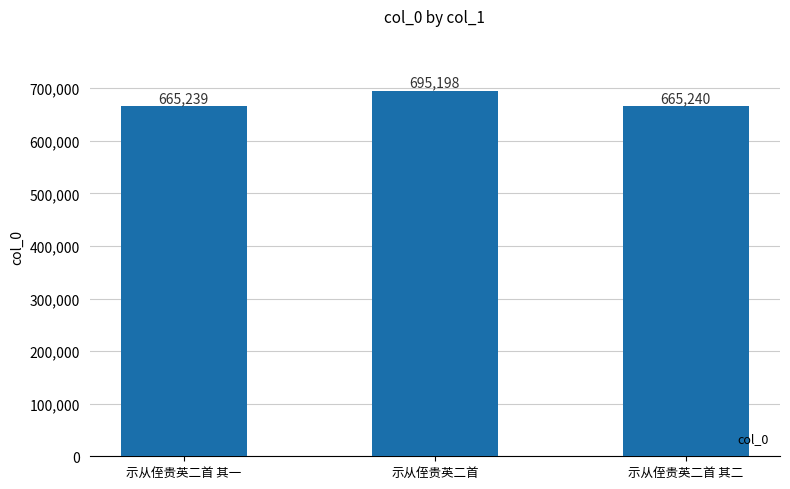

Does the chart contain stacked bars?

No